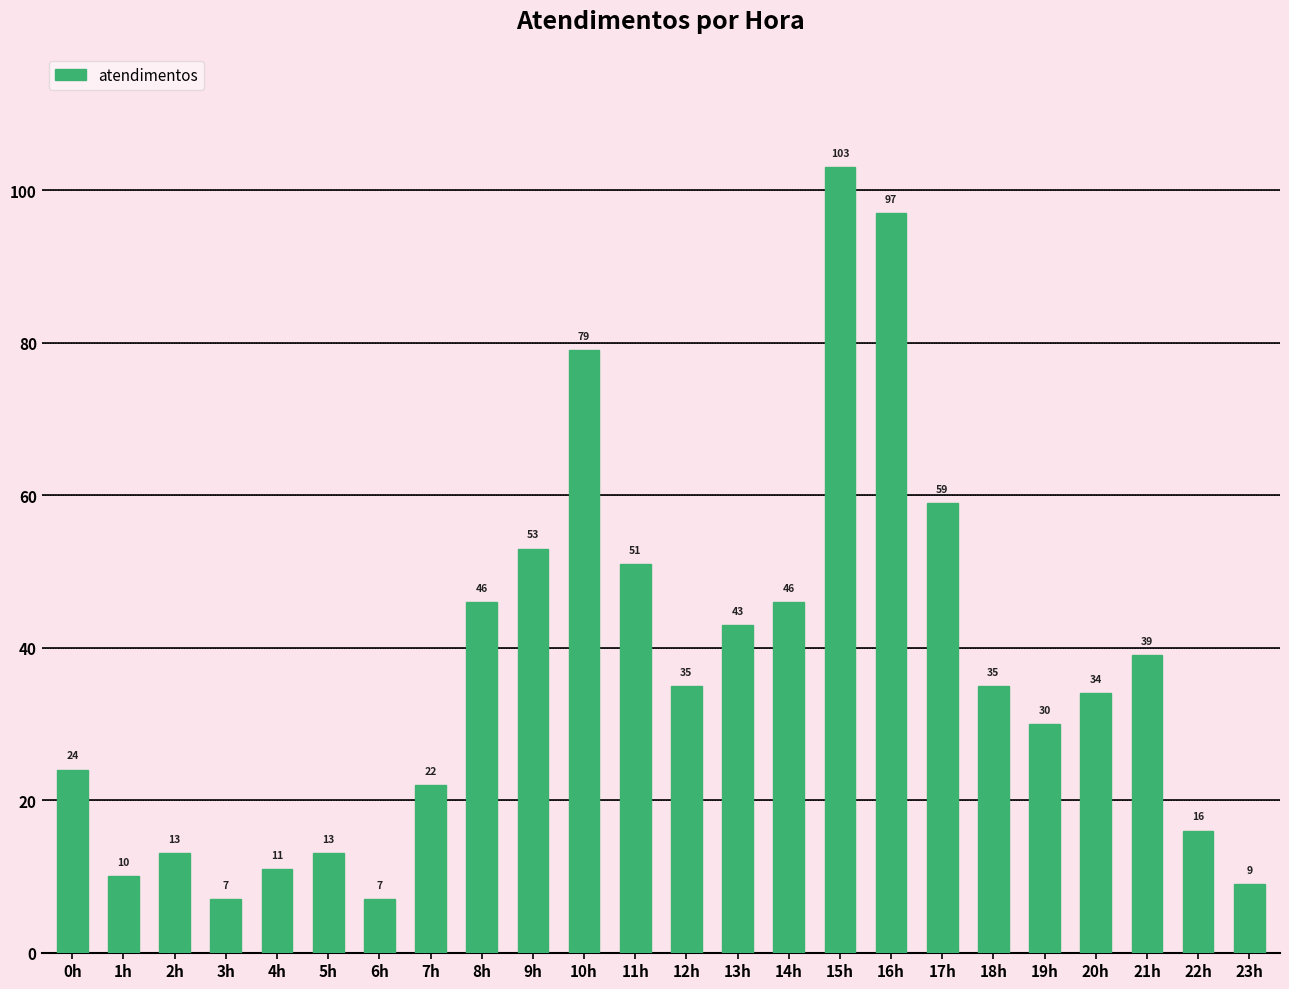

What is the label of the 8th bar from the left?

7h